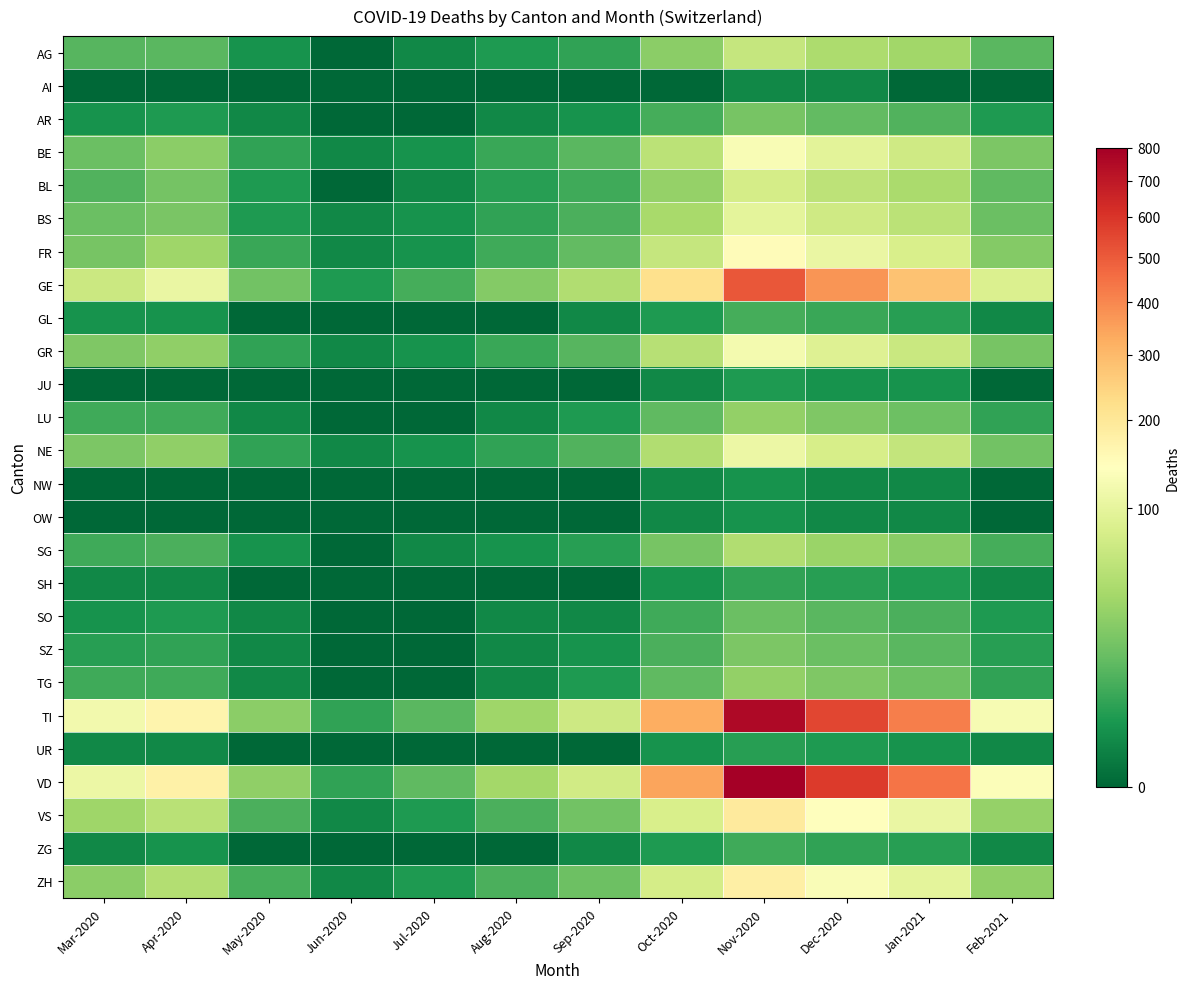

What is the maximum value shown in the chart?

800